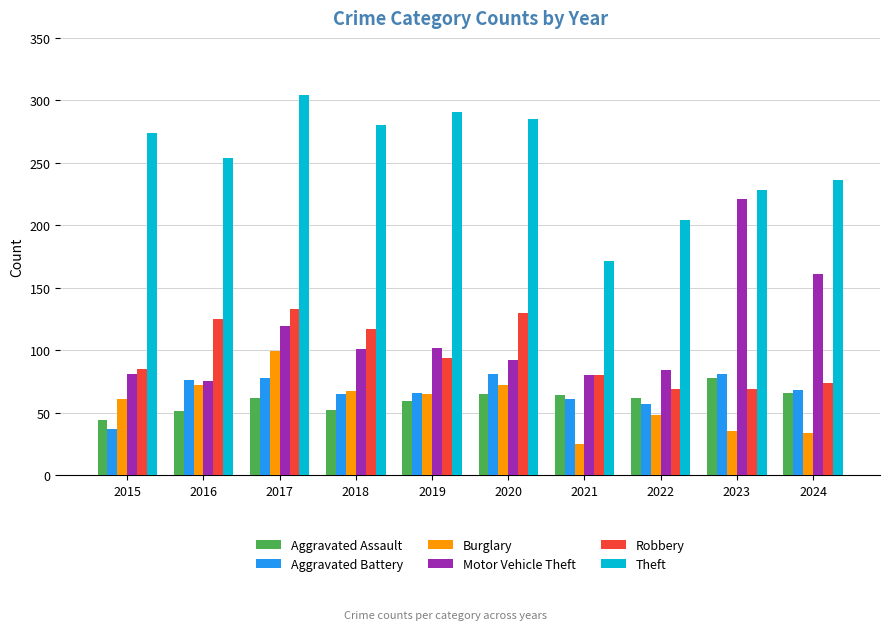

Between 2015 and 2021, which series saw the biggest shift?

Theft